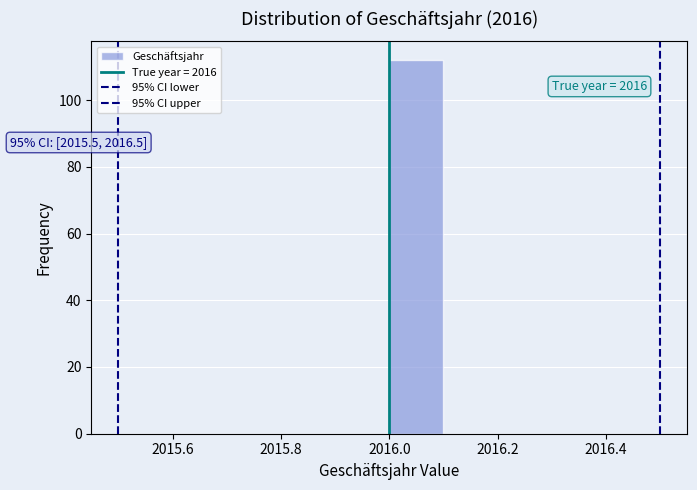

Which range on the x-axis has the tallest bar?

2016.0 to 2016.1